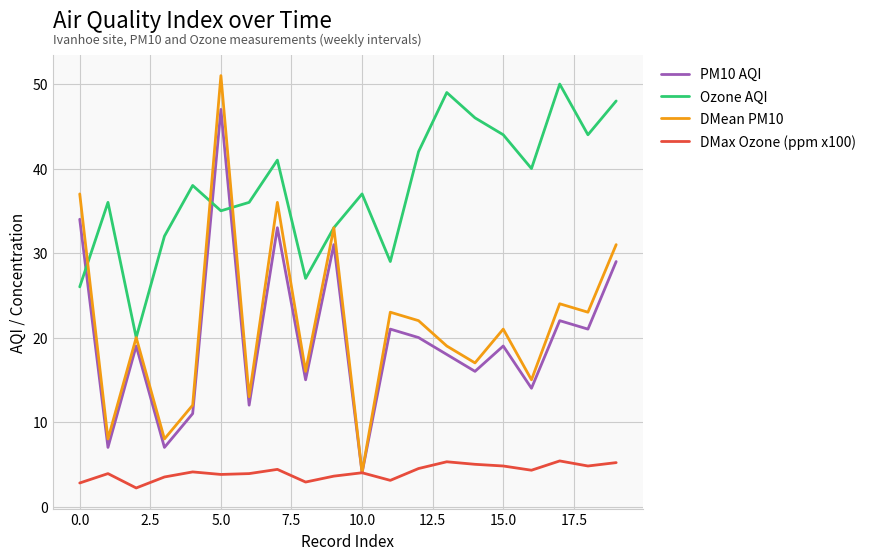

Which series has the widest spread of values?

DMean PM10